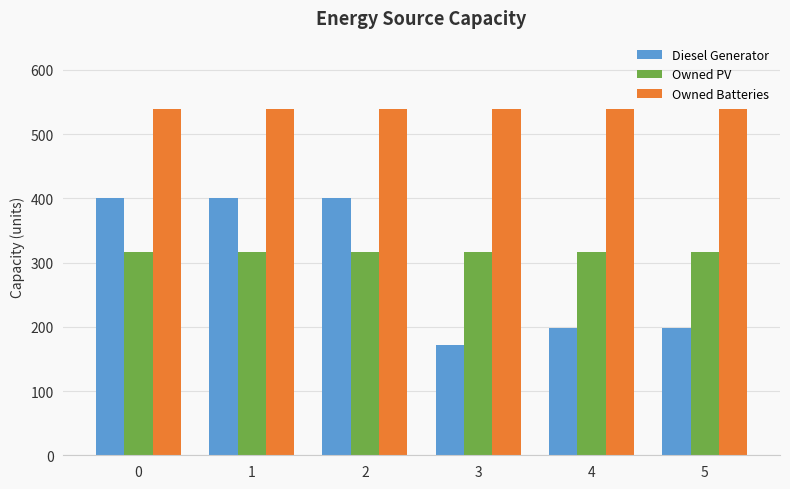

What is the lowest value of the Owned Batteries series?

539